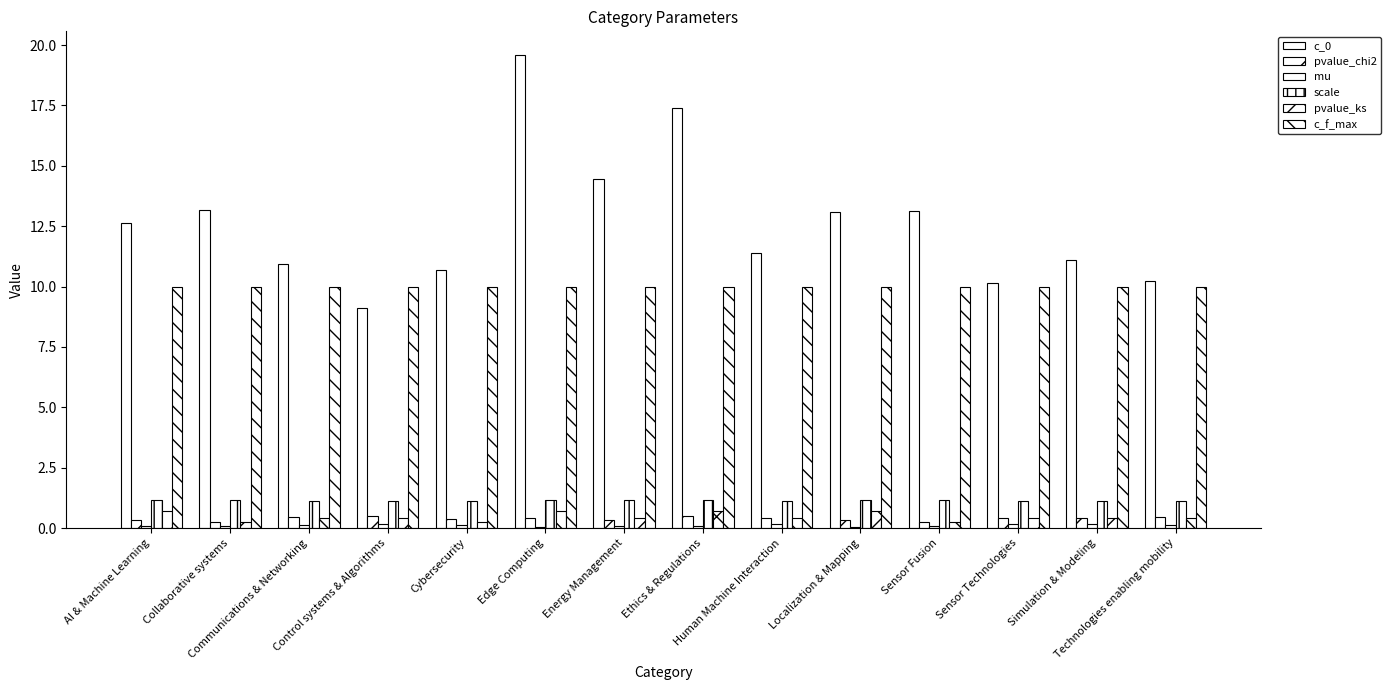

At which label does c_0 first exceed 12?

AI & Machine Learning